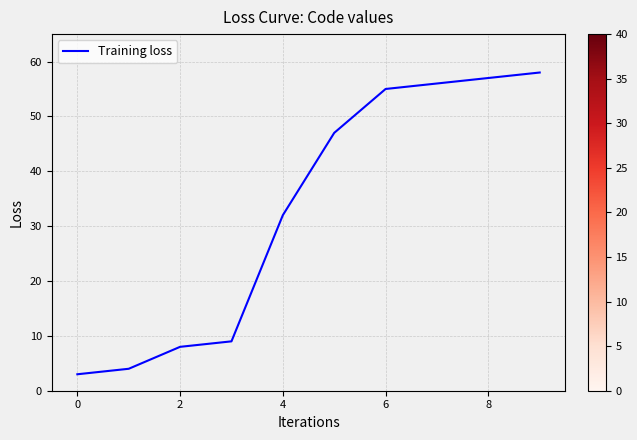

What is the greatest value displayed?

58